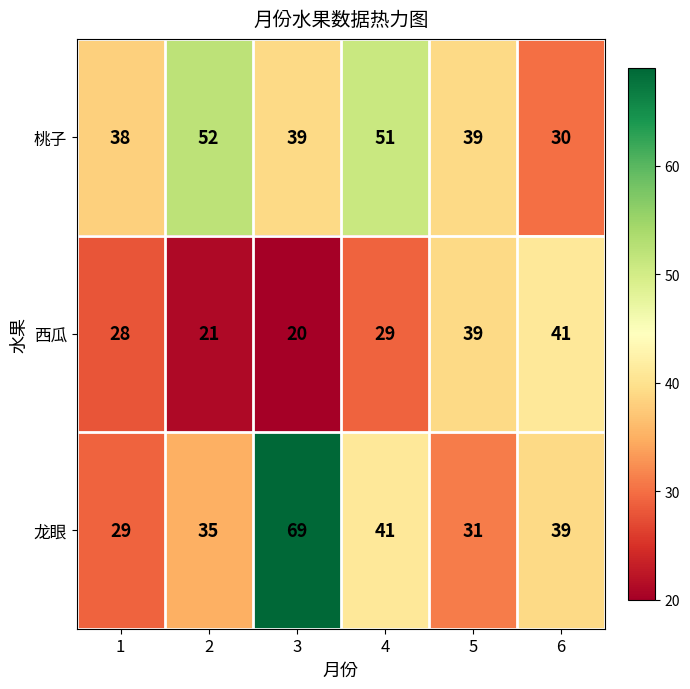

At 2, list the series in order from largest to smallest.

桃子, 龙眼, 西瓜